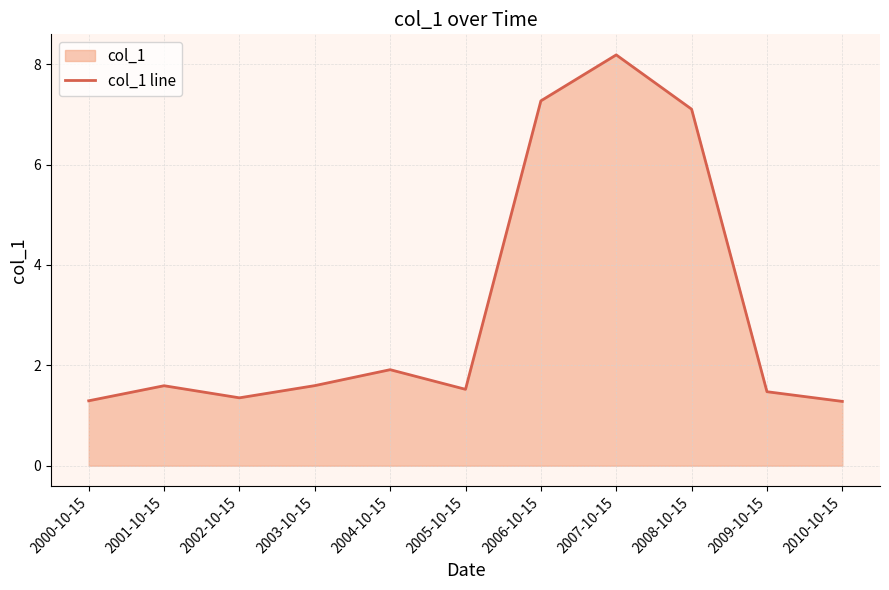

What position from the left is 2002-10-15?

3